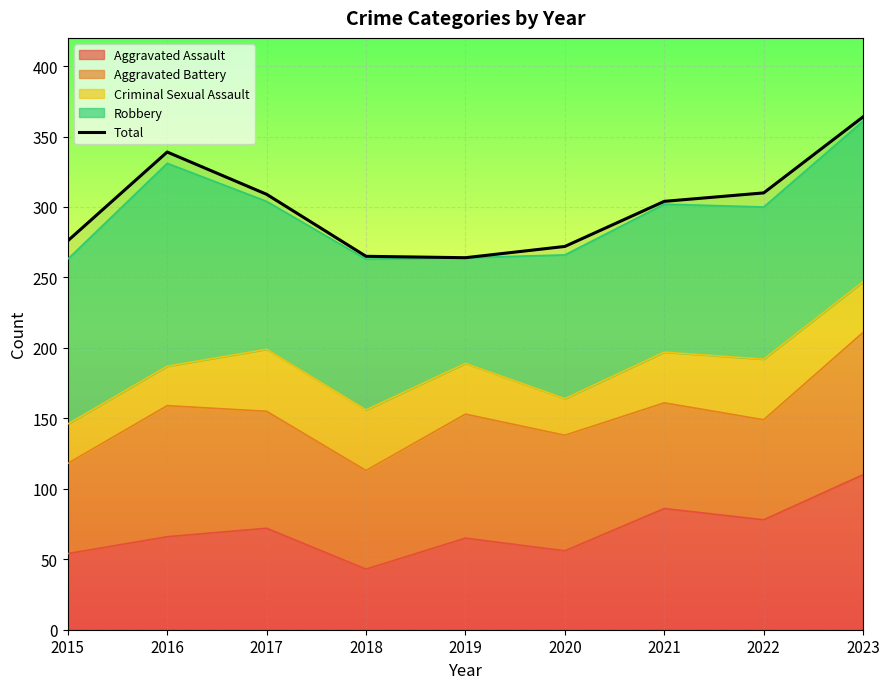

Between 2016 and 2018, which is larger?

2016